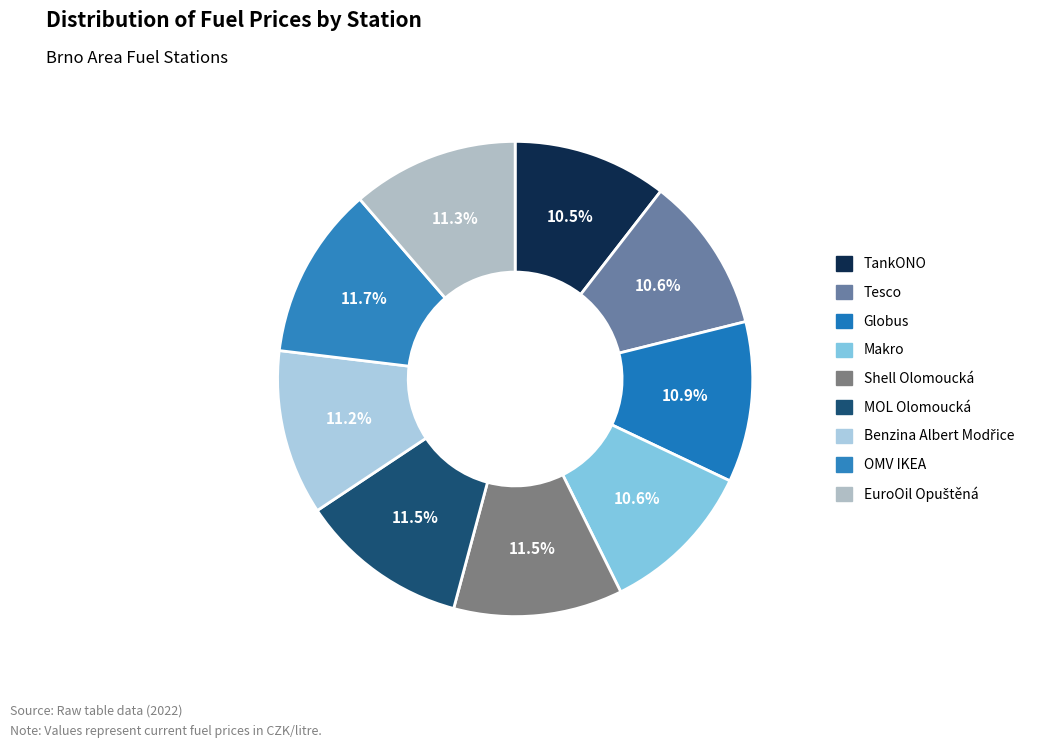

How much of the chart is everything except Tesco?

89.4%